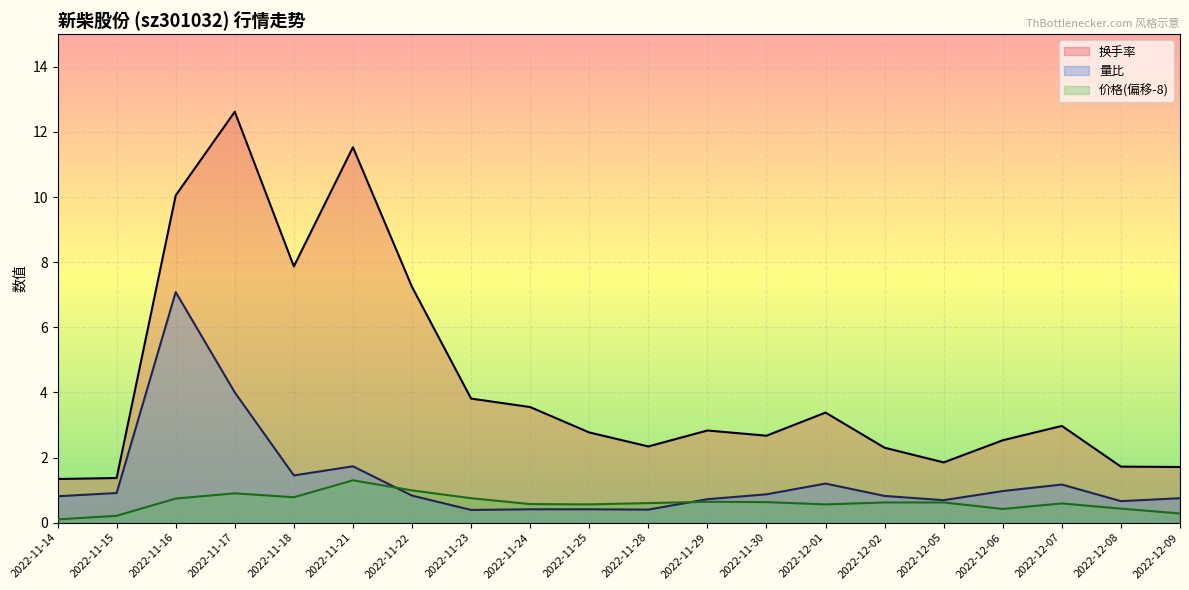

What is the difference between the second highest and minimum values in the 换手率 series?

10.2